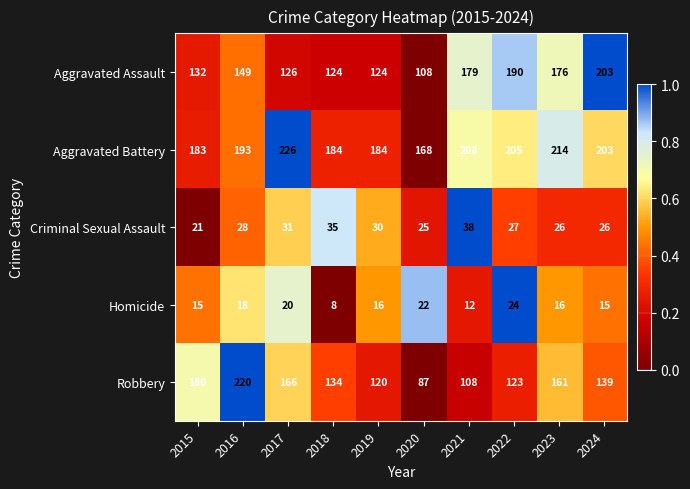

What is the difference between the second highest and second lowest values in the Aggravated Assault series?

66